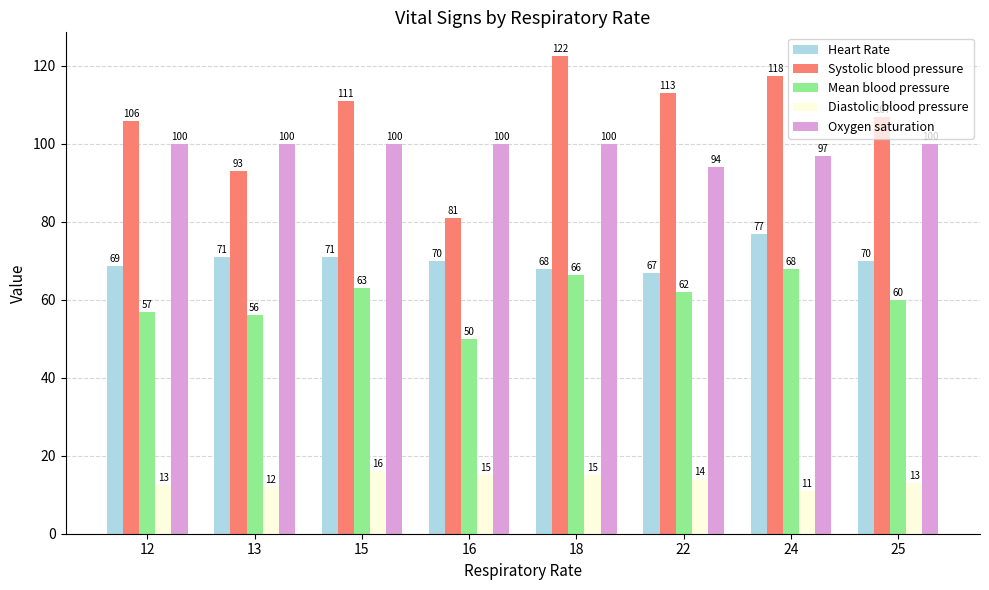

How many groups of bars are there?

8